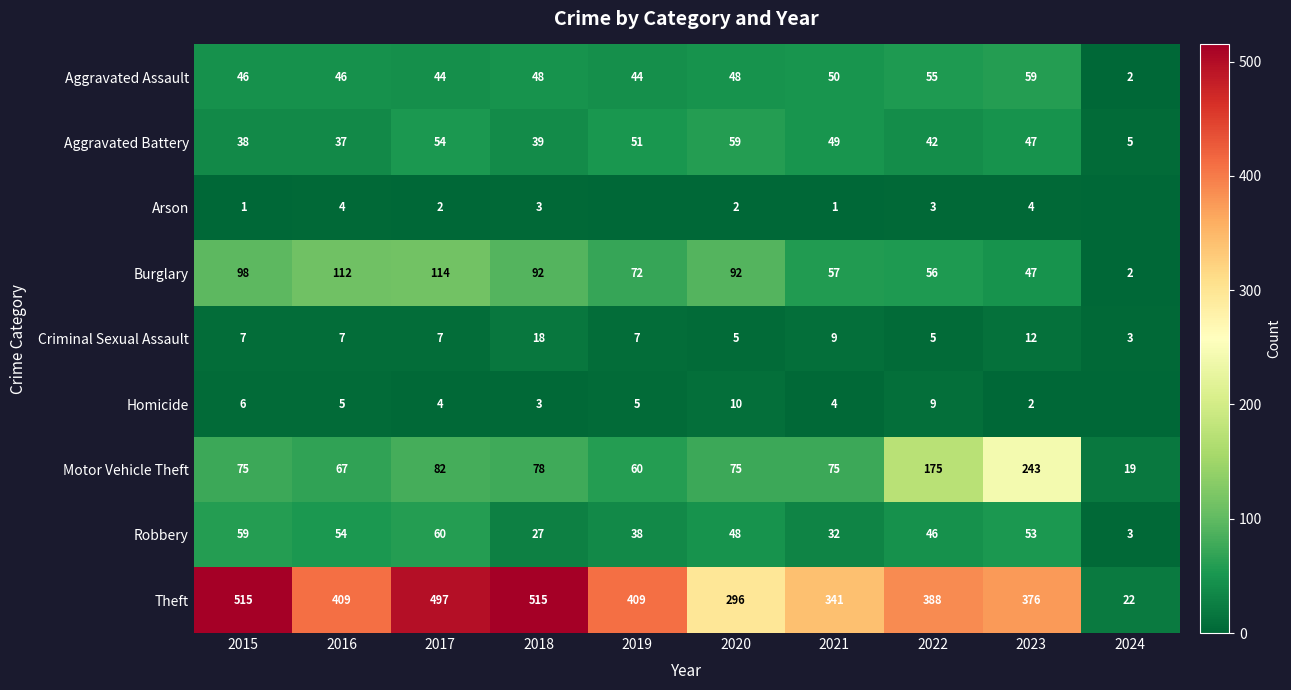

Is the value of Burglary at 2019 greater than the value of Aggravated Assault at 2018?

Yes